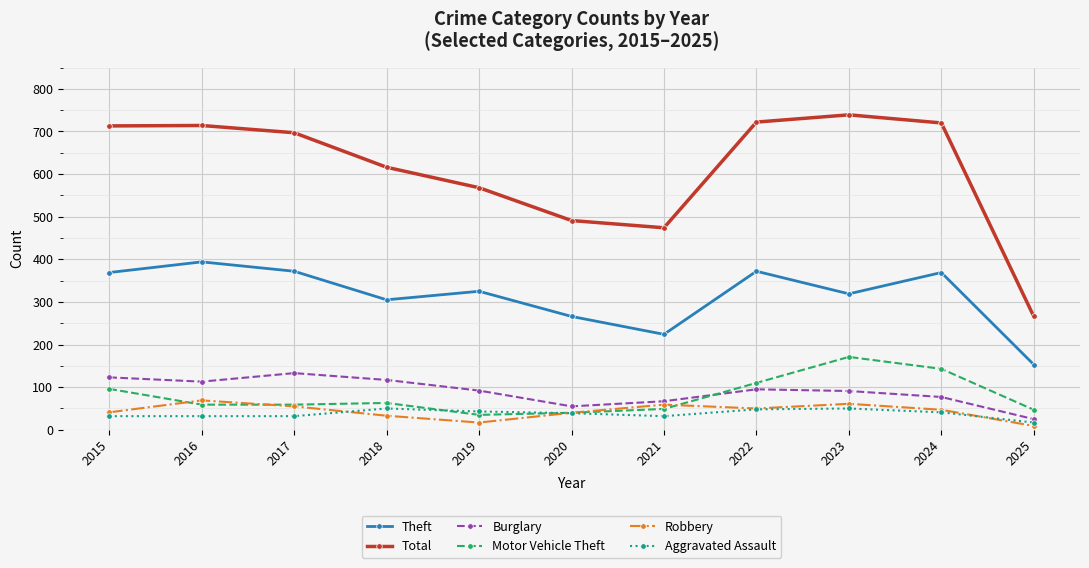

What is the difference between the highest and lowest values at 2017?

665